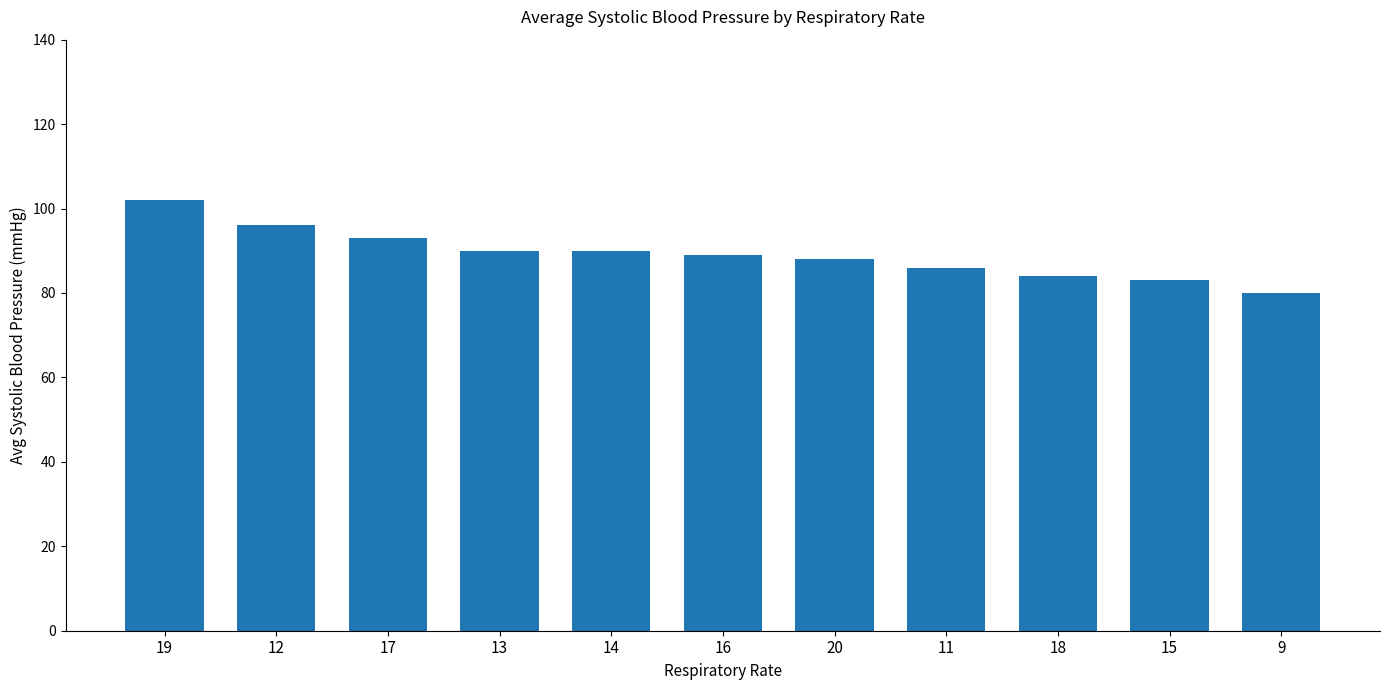

At which category does the chart reach its minimum across all series?

9